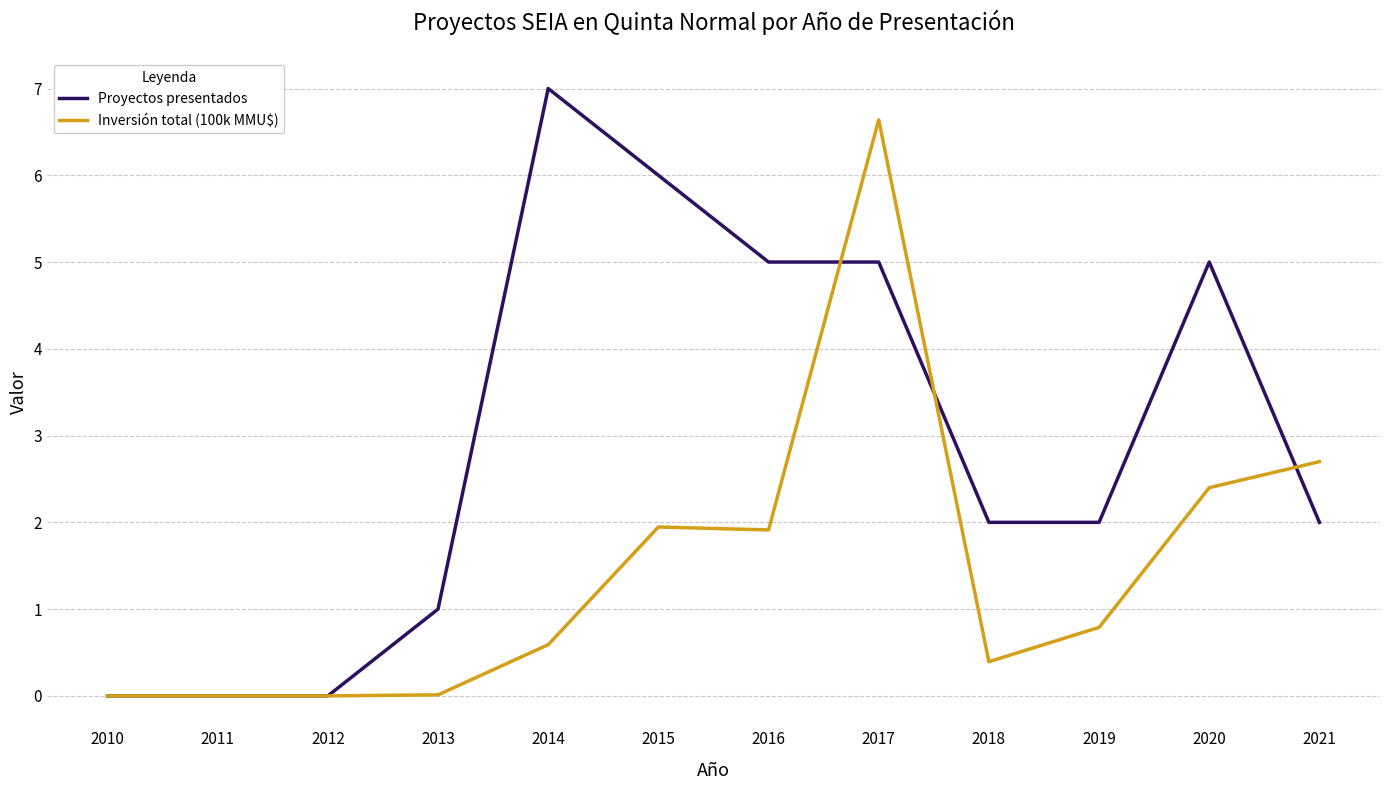

At 2015, list the series in order from smallest to largest.

Inversión total (100k MMU$), Proyectos presentados